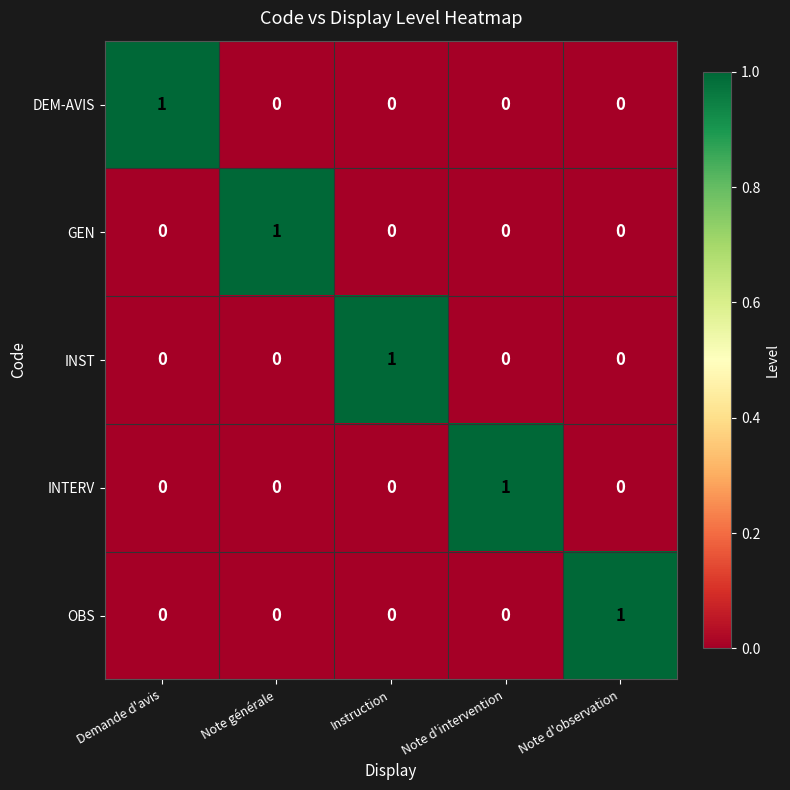

Reading left to right, list all the values displayed in this chart.

DEM-AVIS: Demande d'avis=1	Note générale=0	Instruction=0	Note d'intervention=0	Note d'observation=0
GEN: Demande d'avis=0	Note générale=1	Instruction=0	Note d'intervention=0	Note d'observation=0
INST: Demande d'avis=0	Note générale=0	Instruction=1	Note d'intervention=0	Note d'observation=0
INTERV: Demande d'avis=0	Note générale=0	Instruction=0	Note d'intervention=1	Note d'observation=0
OBS: Demande d'avis=0	Note générale=0	Instruction=0	Note d'intervention=0	Note d'observation=1